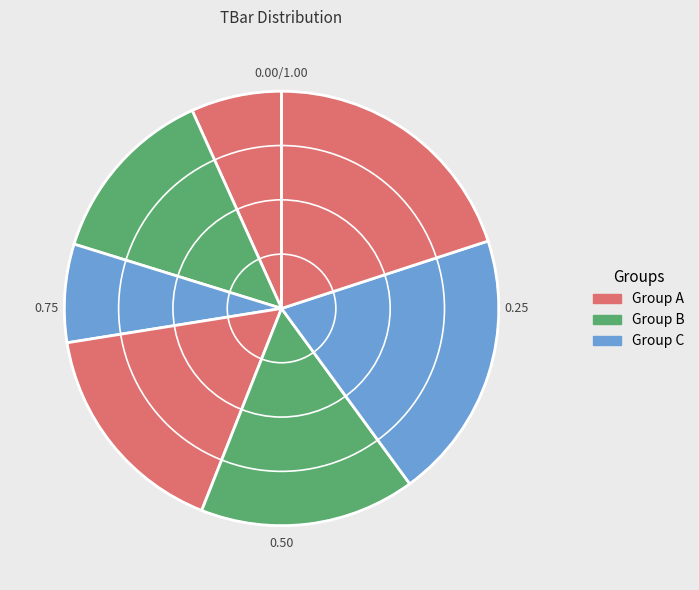

How many segments does this pie chart have?

7